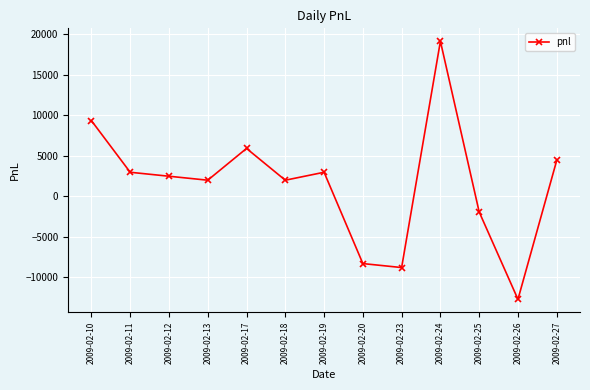

How many points are higher than both their immediate neighbors (excluding endpoints)?

3